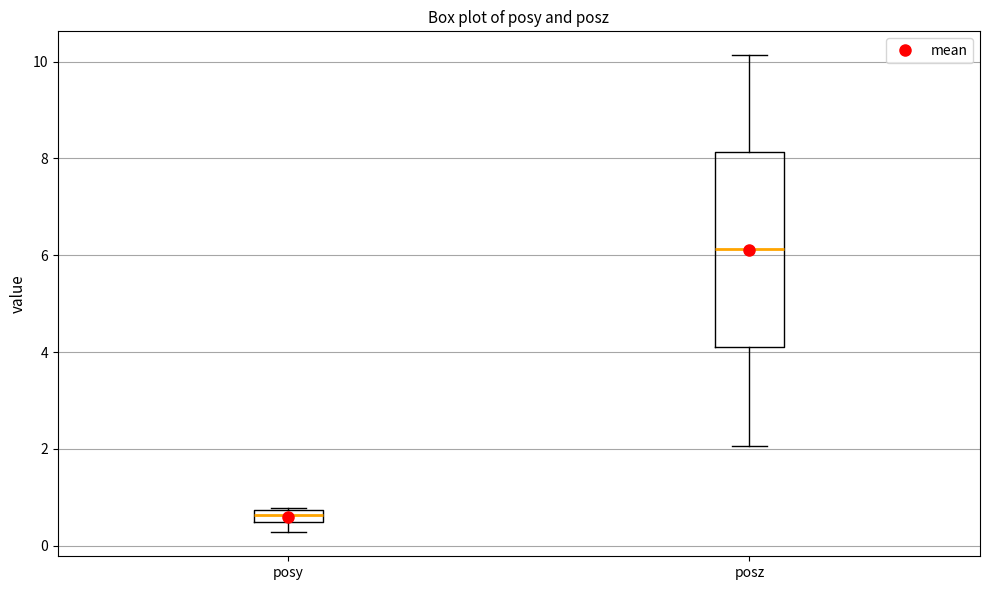

Which box is the tallest, from its lower edge to its upper edge?

posz